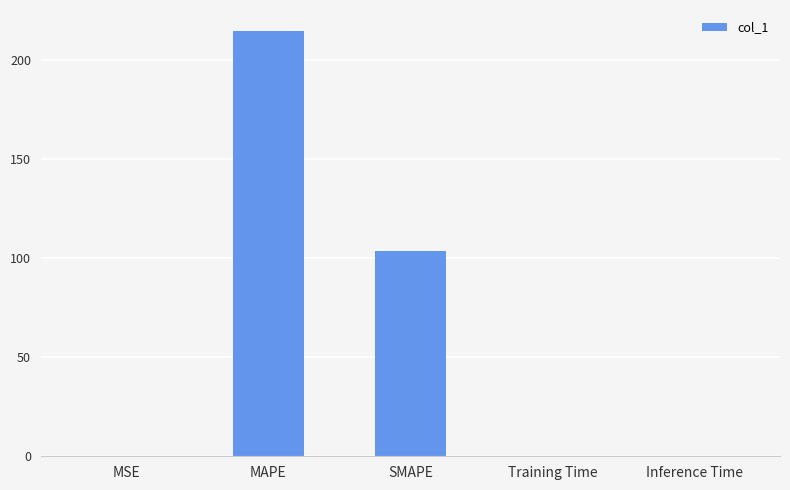

Which category has the highest value across all series?

MAPE